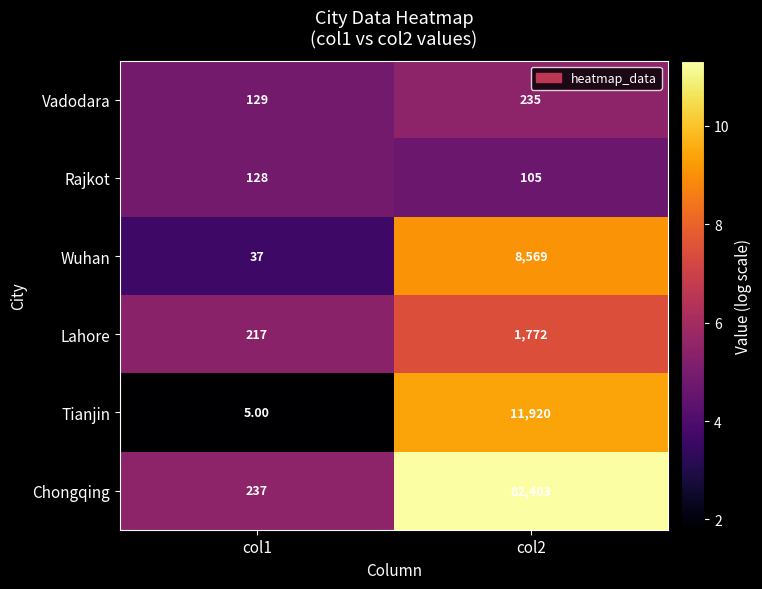

Which series changed the most between col1 and col2?

Chongqing